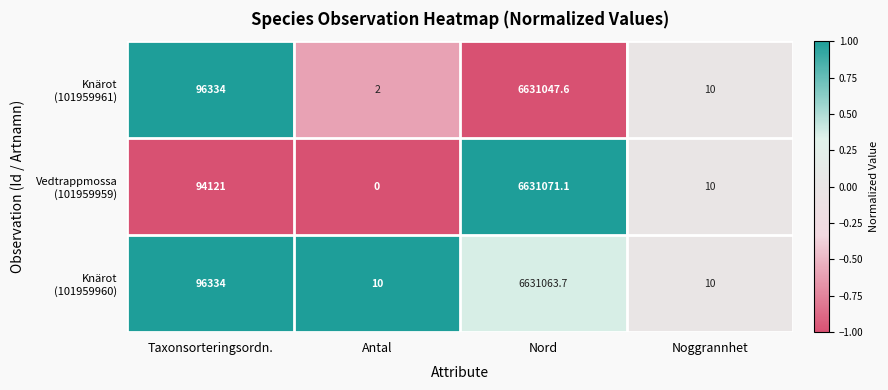

Which category has the highest value across all series?

Nord